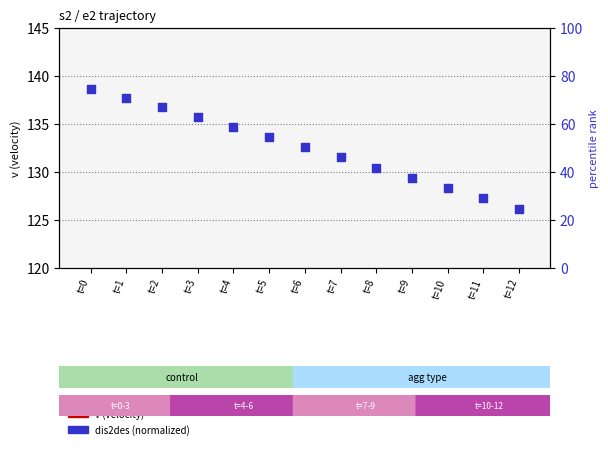

At which category is the sum across all series the highest?

t=0